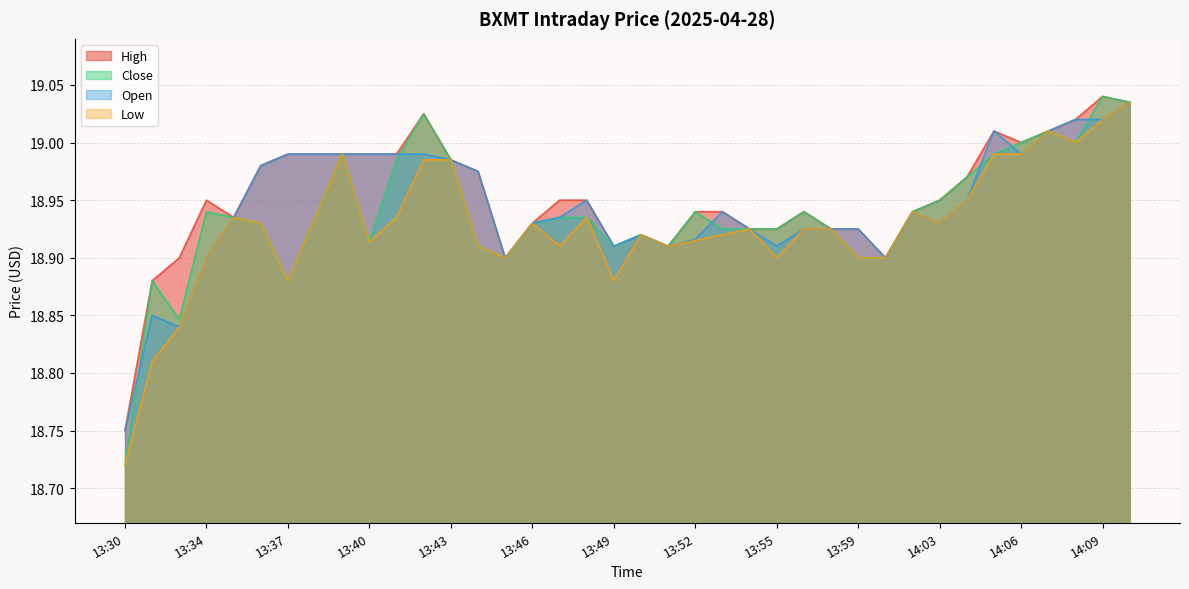

What is the label of the 30th point from the left?

14:02